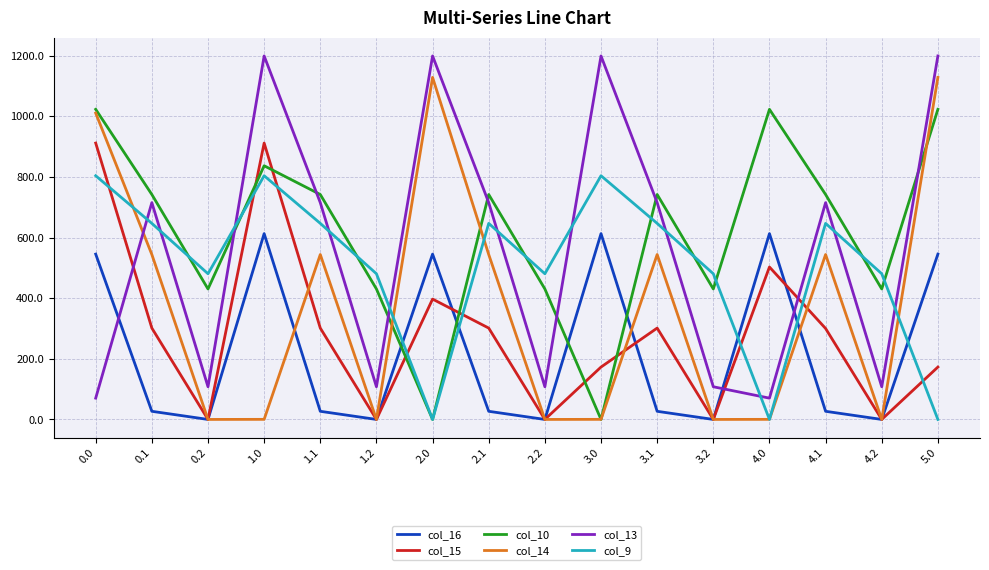

Is the value of col_14 at 2.0 greater than the value of col_10 at 0.0?

Yes